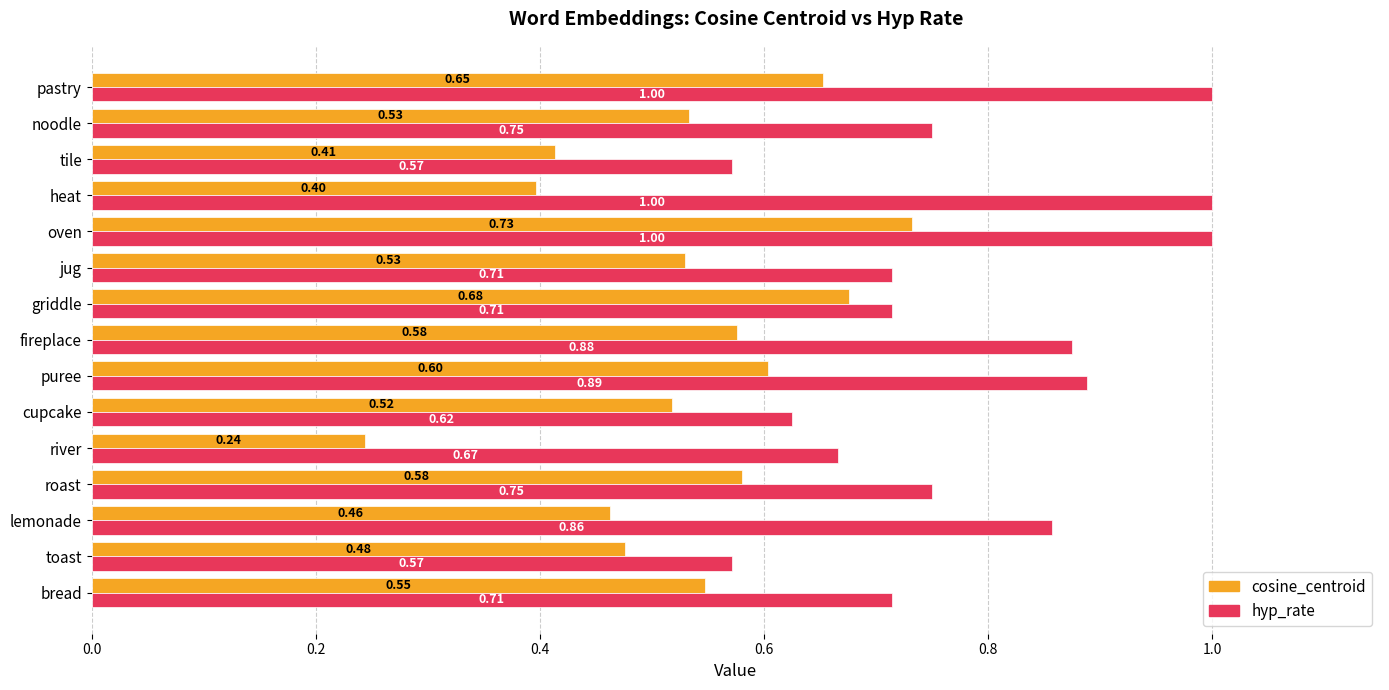

Which series changed the most between cupcake and griddle?

cosine_centroid